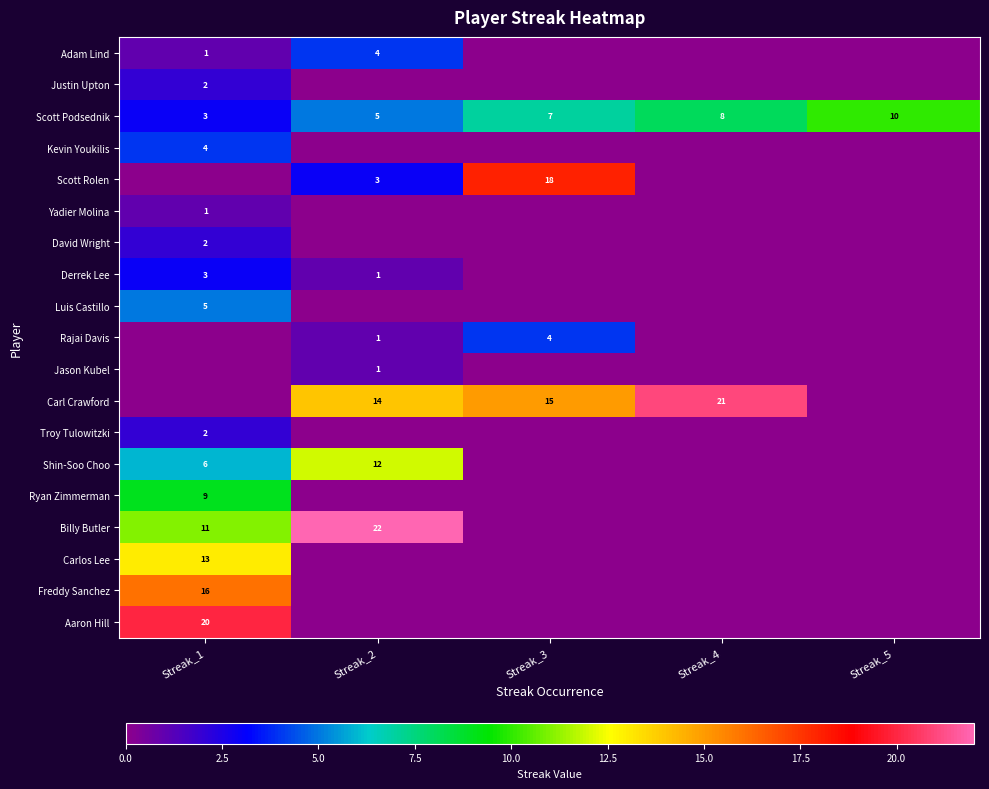

Rank the categories by Scott Podsednik value from lowest to highest.

Streak_1, Streak_2, Streak_3, Streak_4, Streak_5